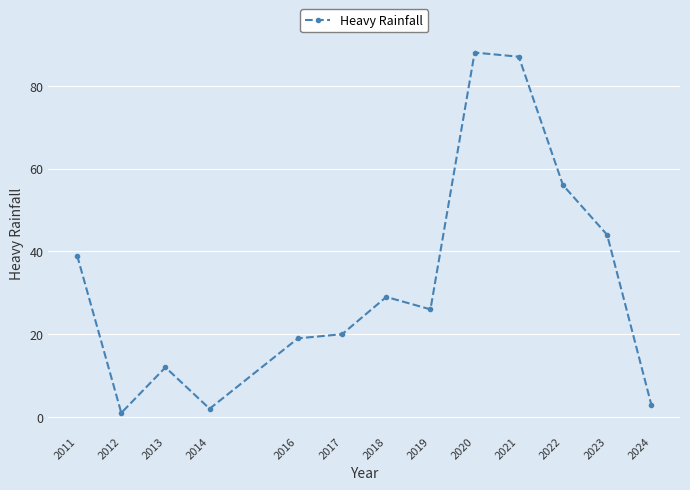

Is it true that the value at 2018 is 6?

False